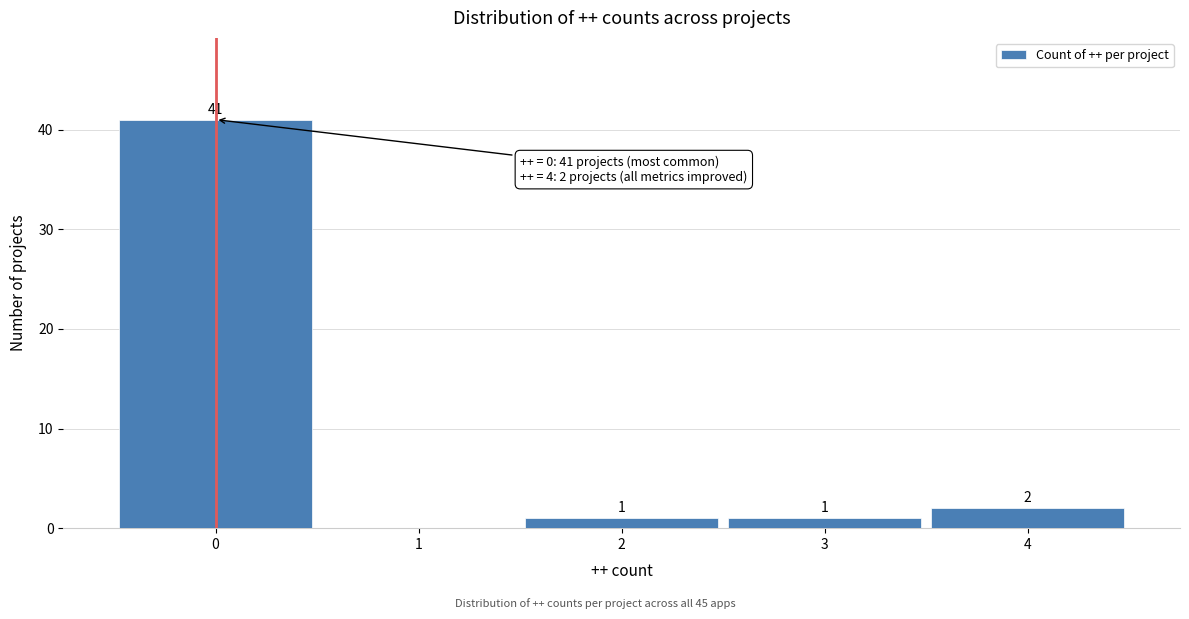

Which range on the x-axis has the tallest bar?

-0.5 to 0.5